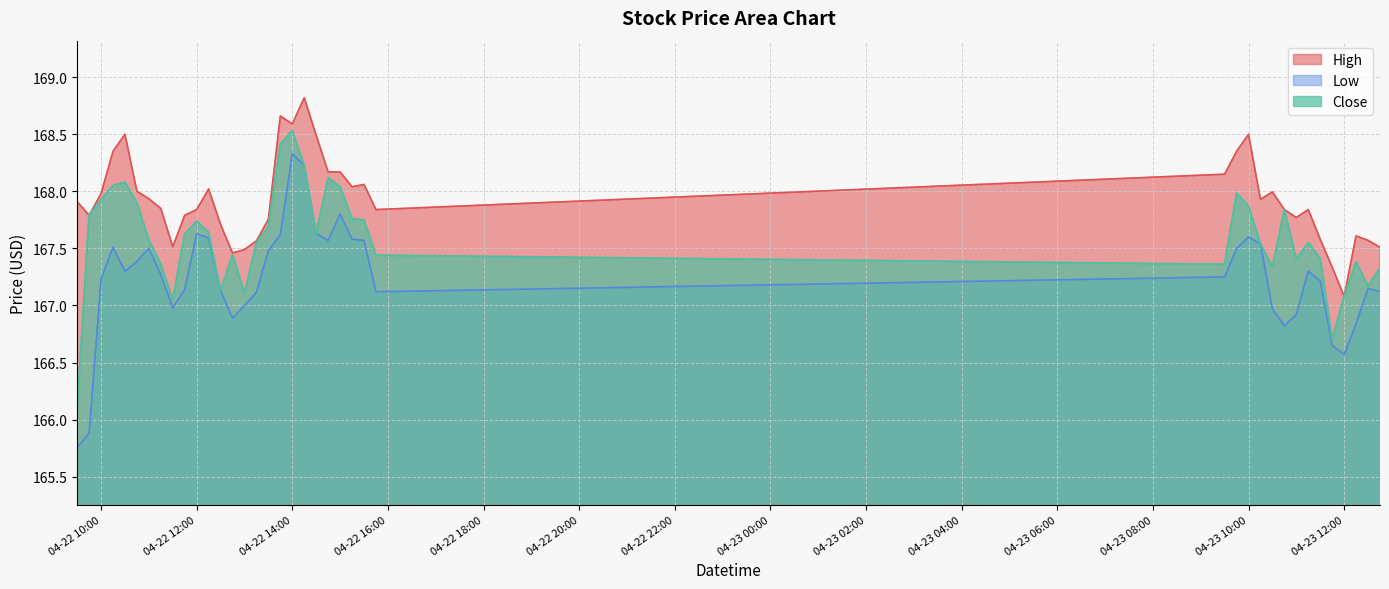

What is the label of the 17th point from the left?

2024-04-22 13:30